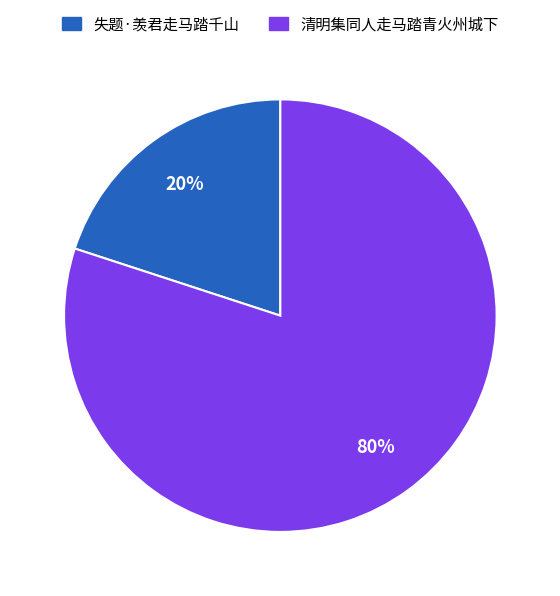

The 失题·羡君走马踏千山 slice represents 5% of the pie. True or false?

False